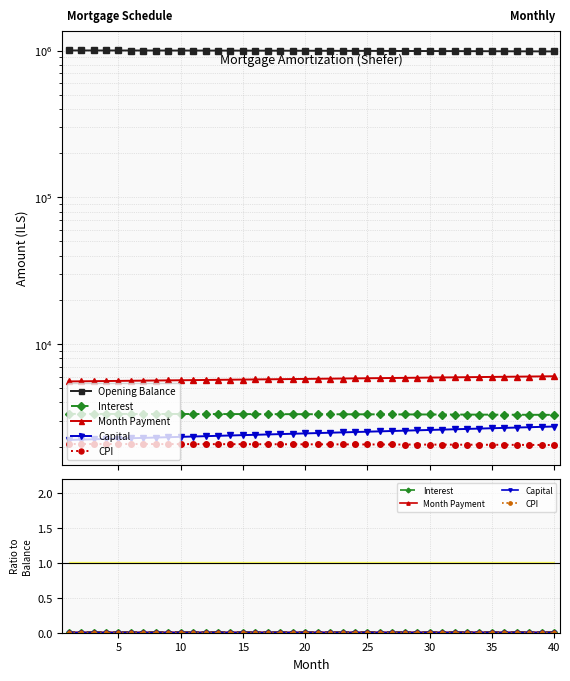

Count the Month Payment values in the range 0 to 1.

40